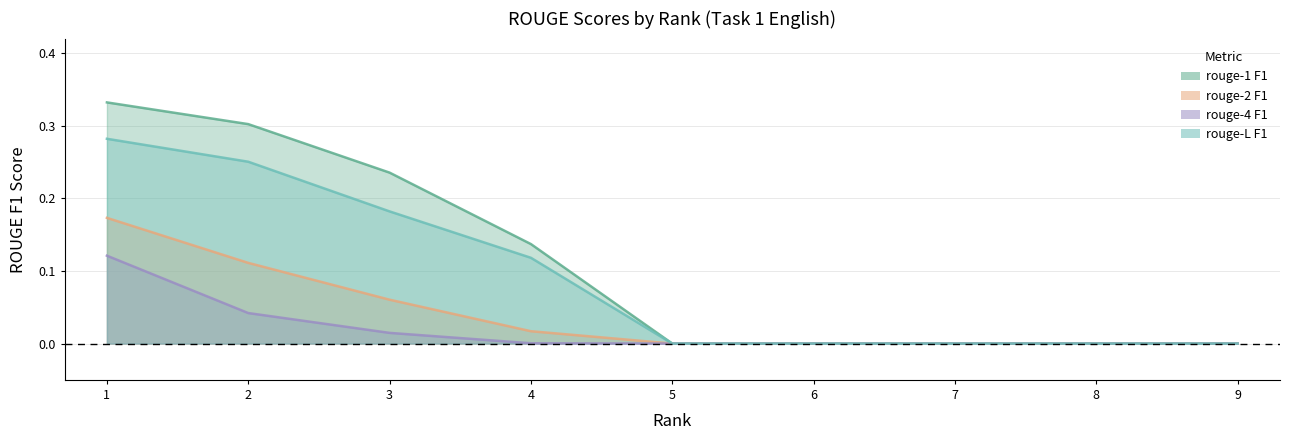

Which label corresponds to the largest value in the chart?

1